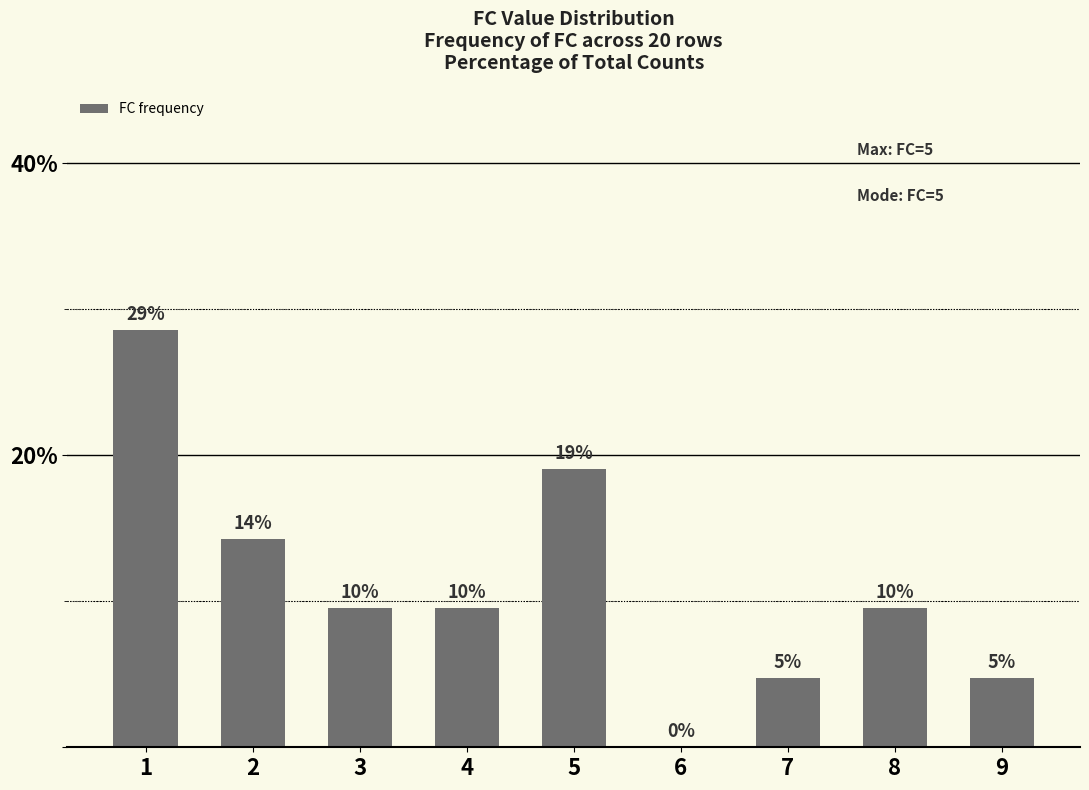

Are the bars horizontal?

No